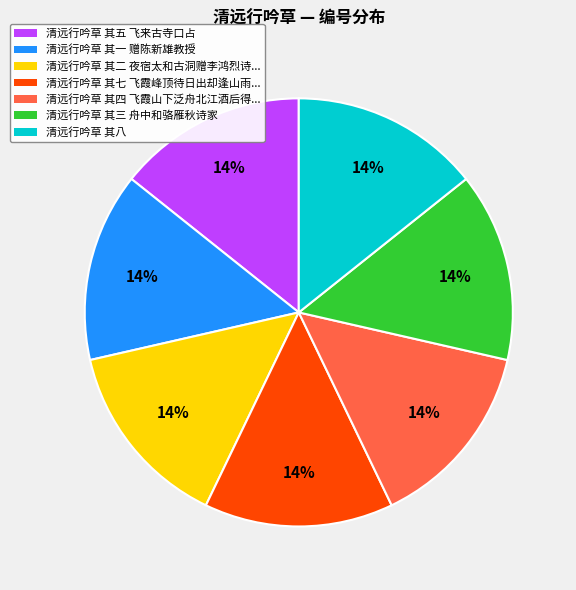

How many slices are in this pie chart?

7